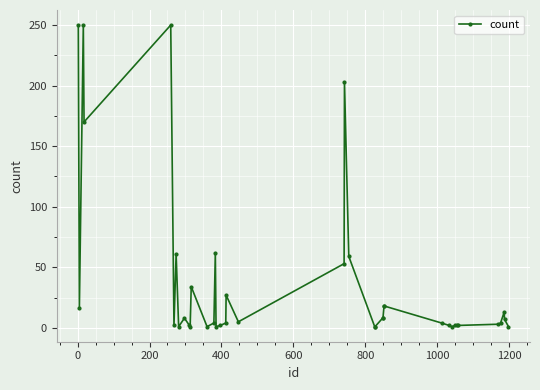

True or false: the data has more than 2 interior local peaks.

True